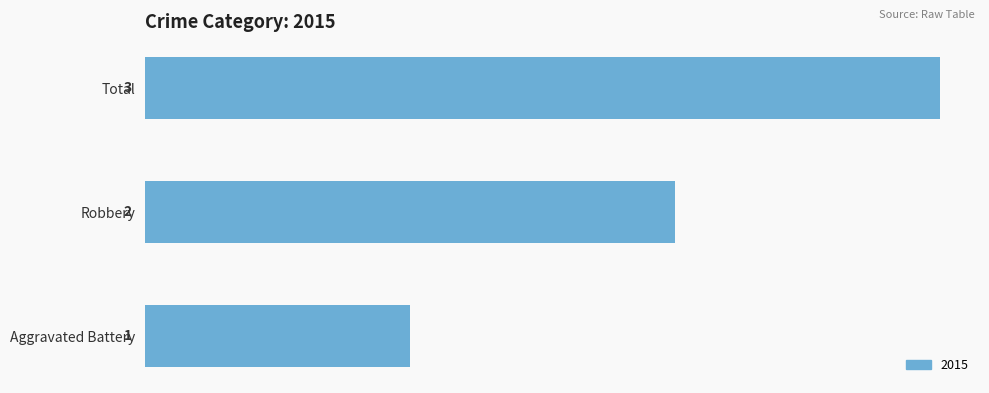

What is the sum of the values at Robbery and Aggravated Battery?

3